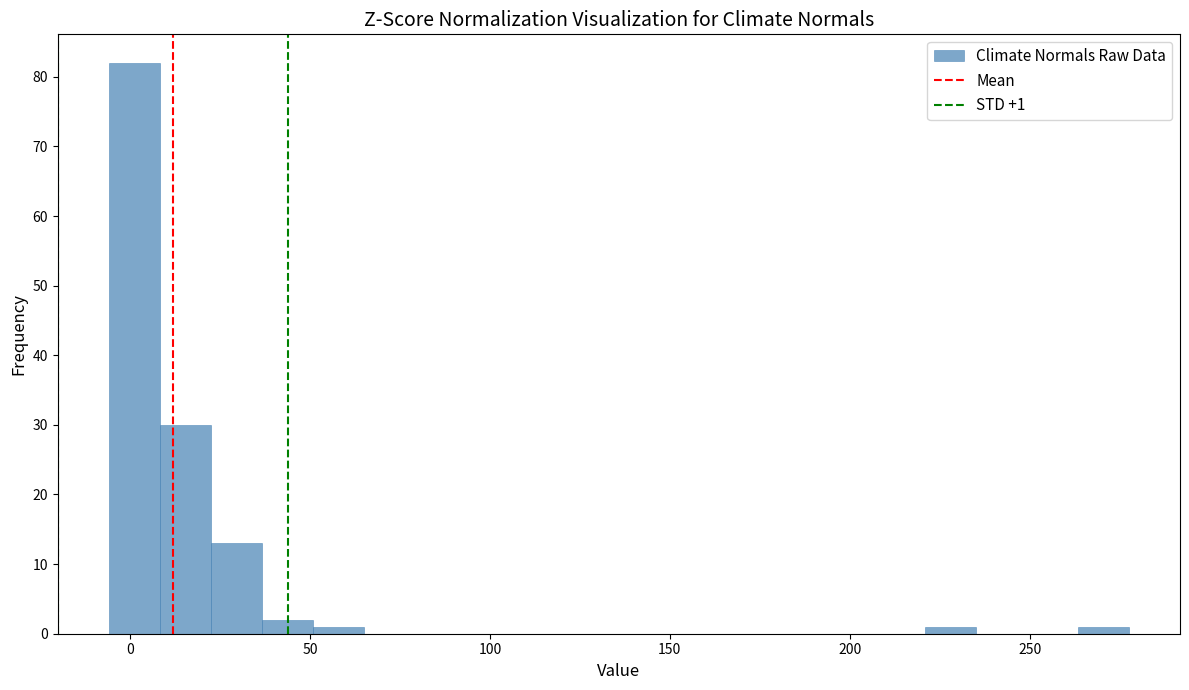

Read against the x-axis, roughly where is the centre of the tallest bar?

0